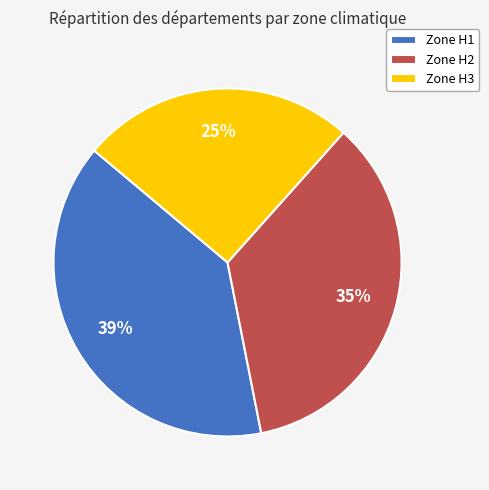

To the nearest percent, what is the average slice percentage?

33%